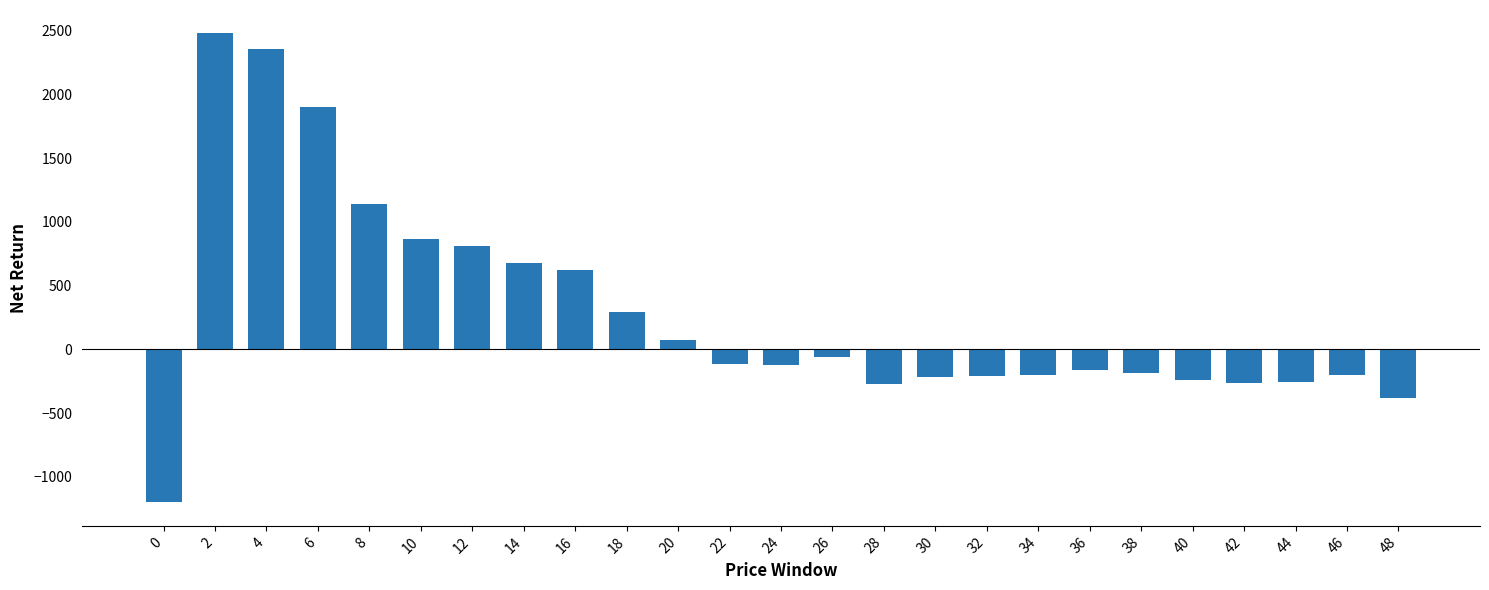

Are the bars horizontal?

No